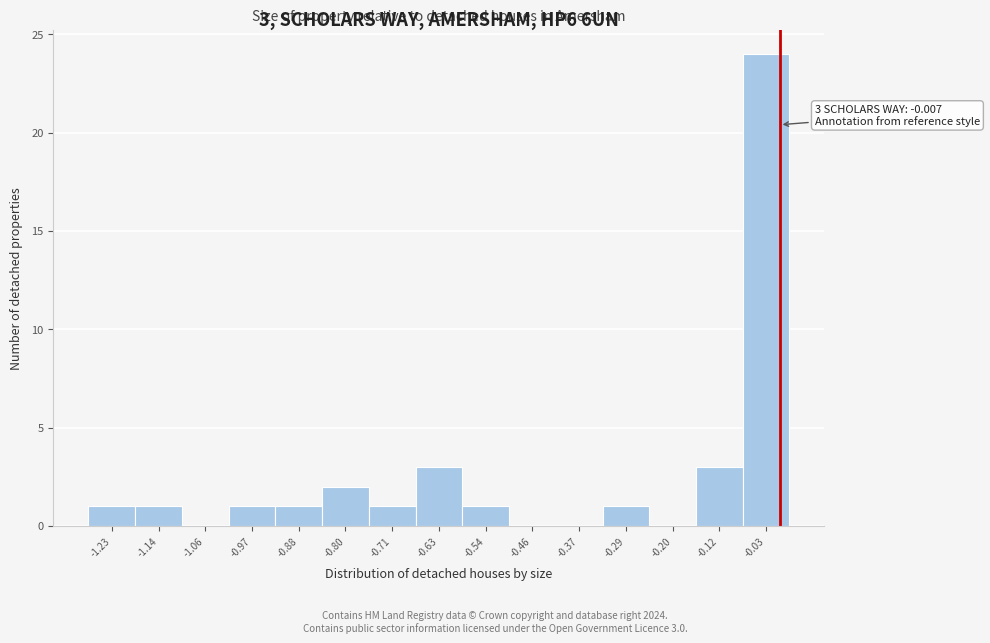

Which range on the x-axis has the tallest bar?

-0.07 to 0.01